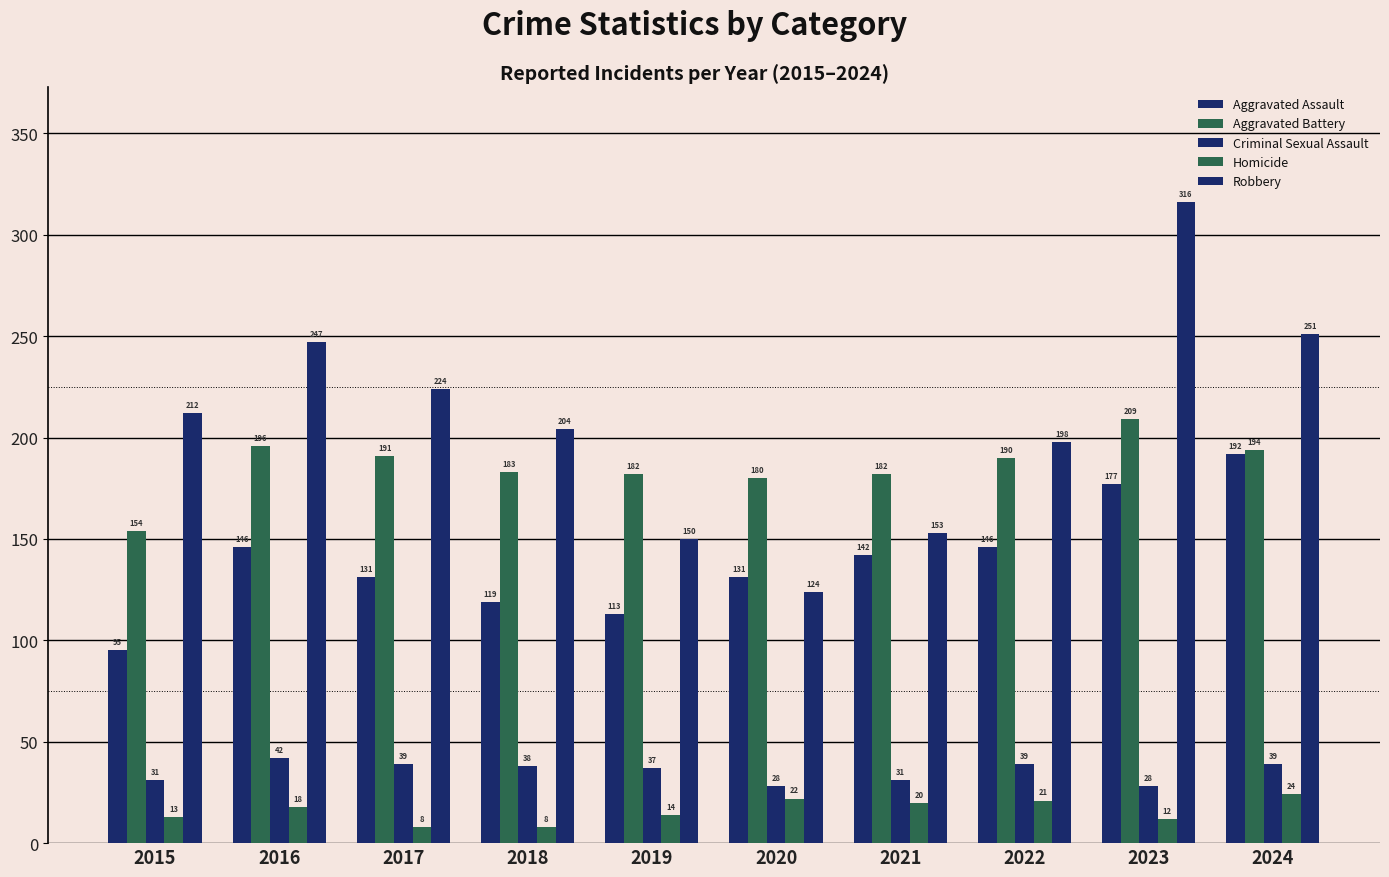

How many values in the Aggravated Battery series are below 190?

5